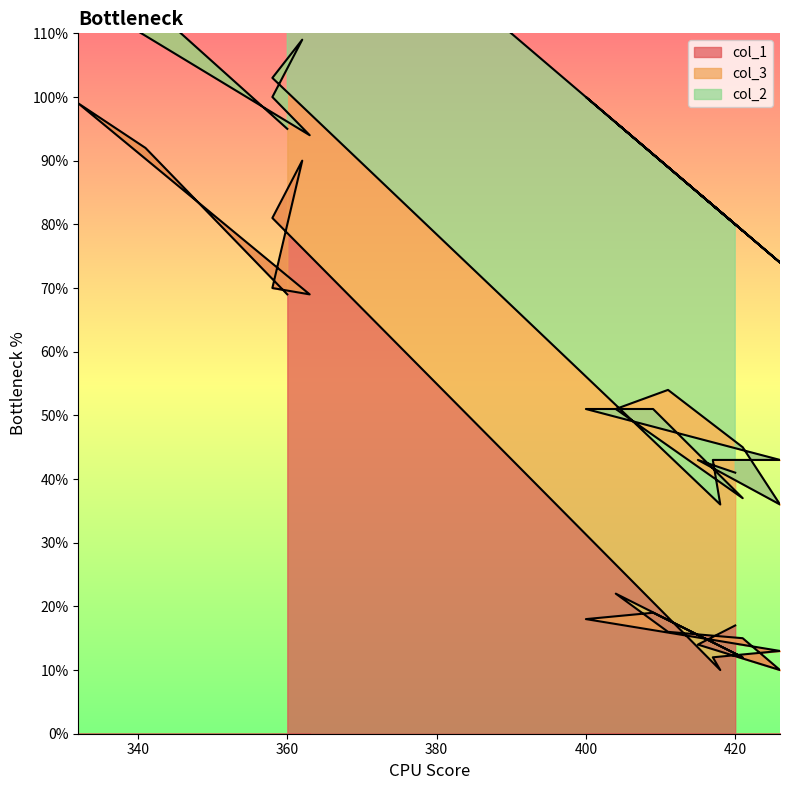

What is the difference between the col_1 values at 426 and 404?

12